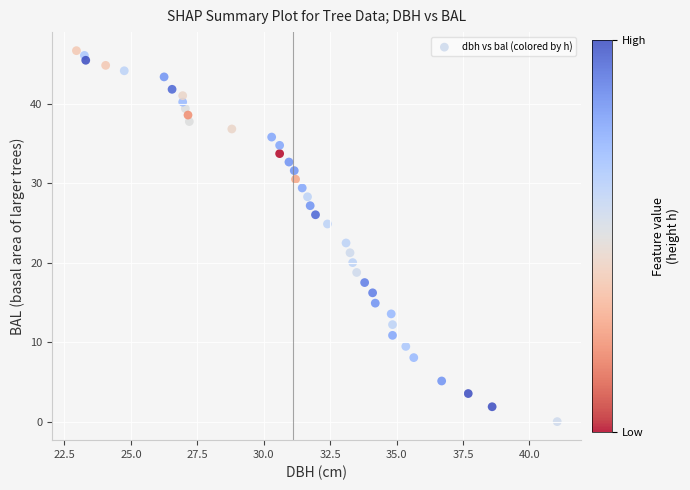

What is the range of Y values (max minus min)?

46.7